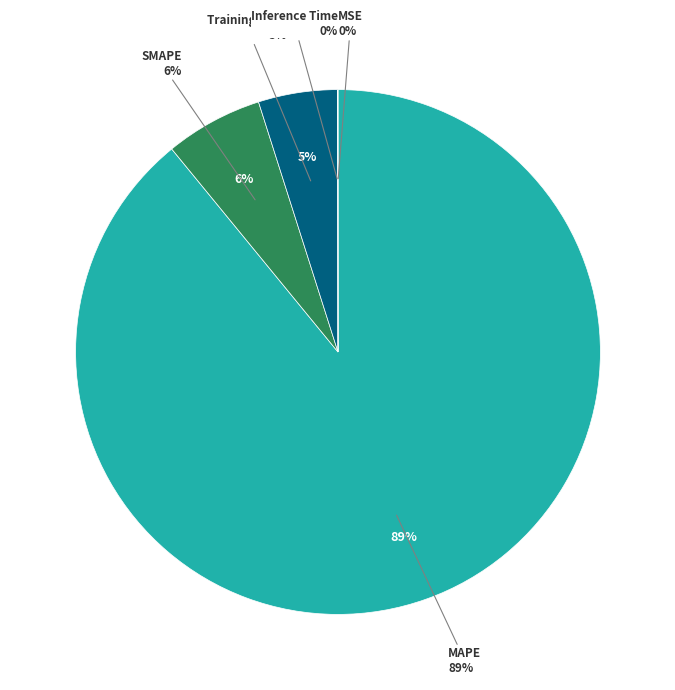

Combined, do Training Time and MAPE account for over 50%?

Yes